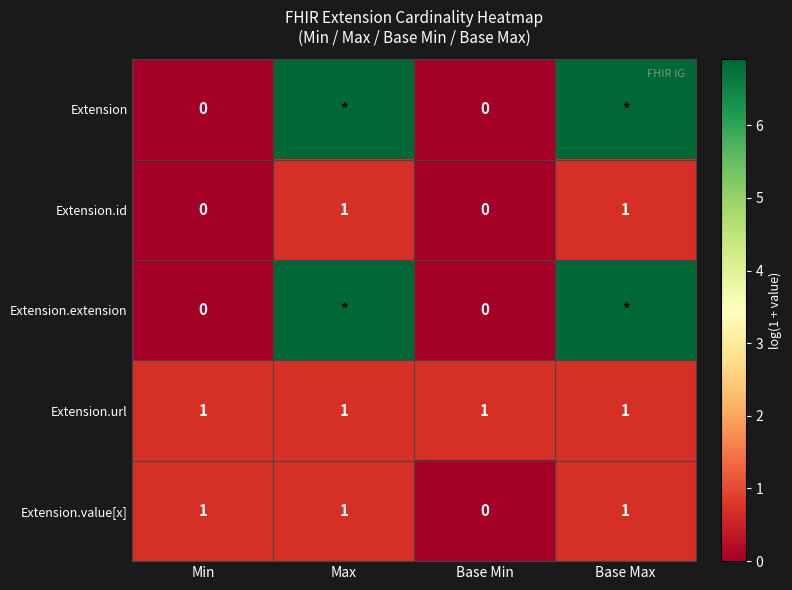

Is the value of Extension.id at Max greater than the value of Extension.extension at Min?

Yes